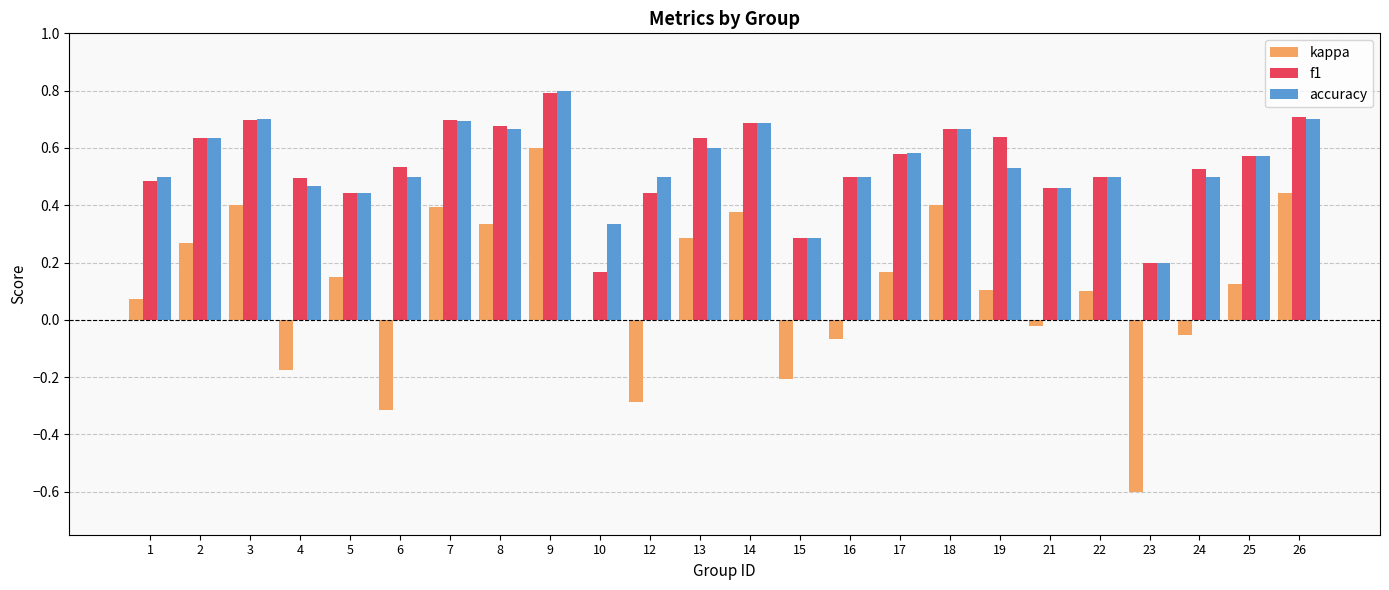

What is the sum of all f1 values?

13.0